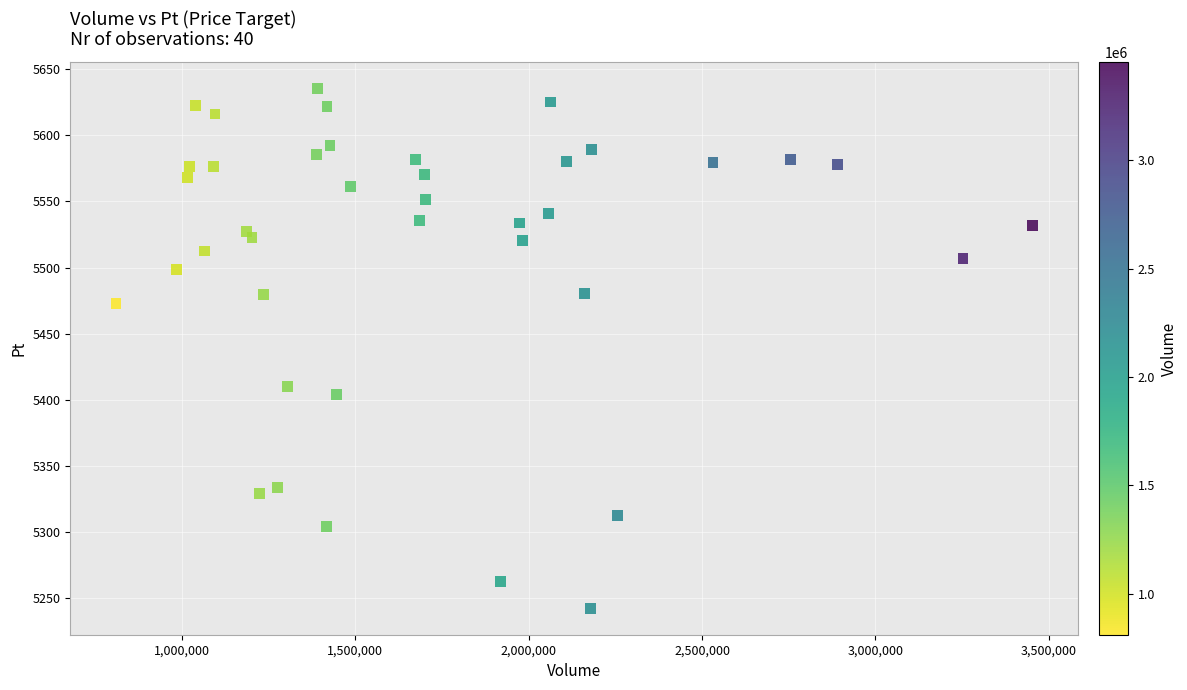

What Y value in the scatter plot is closest to 5438?

5410.2